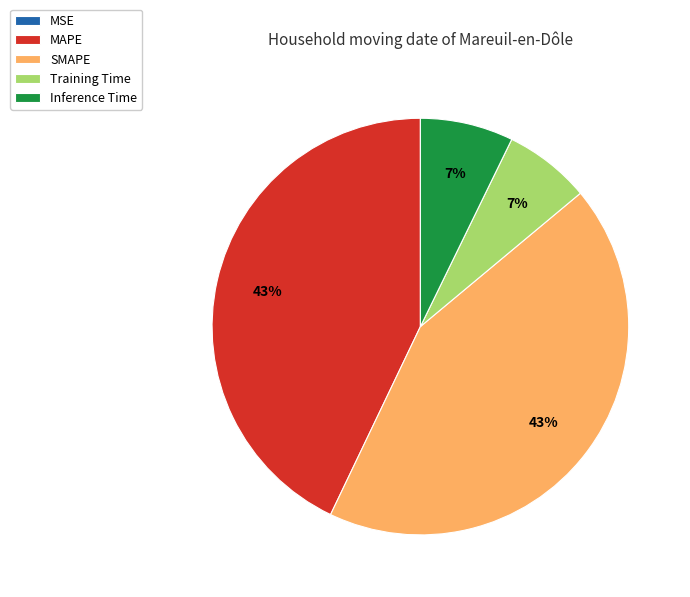

Which has a higher value, Inference Time or SMAPE?

SMAPE